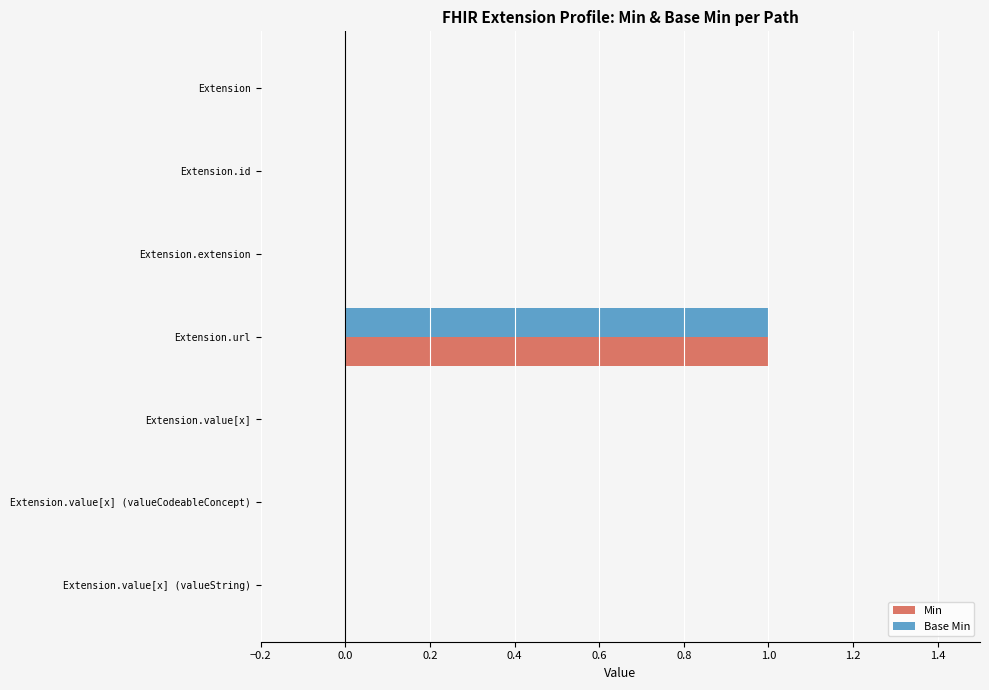

How many data points does each series have?

7